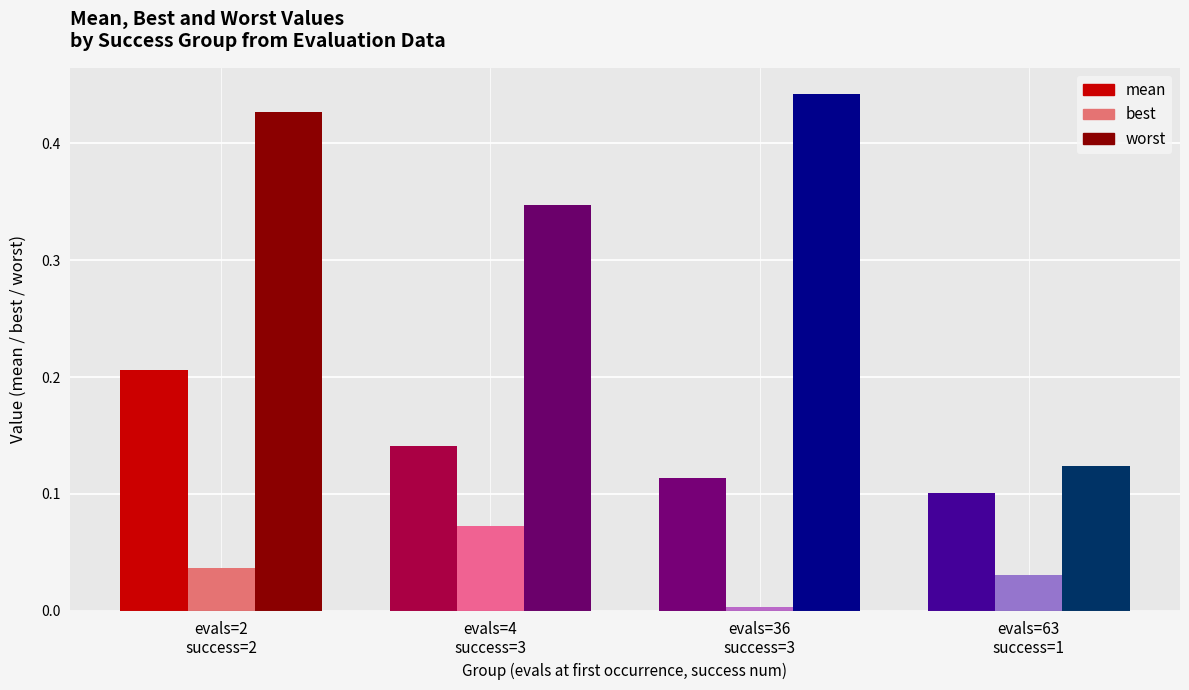

What are all the series names shown in the legend?

mean, best, worst